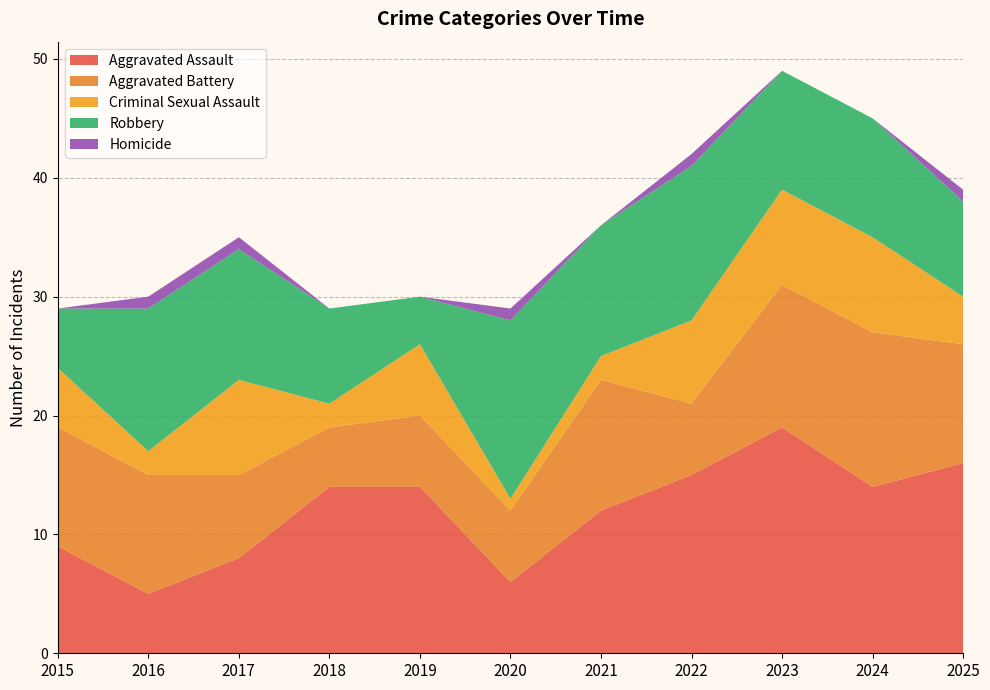

Reading left to right, what are all the values shown in this chart?

Aggravated Assault: 9	5	8	14	14	6	12	15	19	14	16
Aggravated Battery: 10	10	7	5	6	6	11	6	12	13	10
Criminal Sexual Assault: 5	2	8	2	6	1	2	7	8	8	4
Robbery: 5	12	11	8	4	15	11	13	10	10	8
Homicide: 0	1	1	0	0	1	0	1	0	0	1